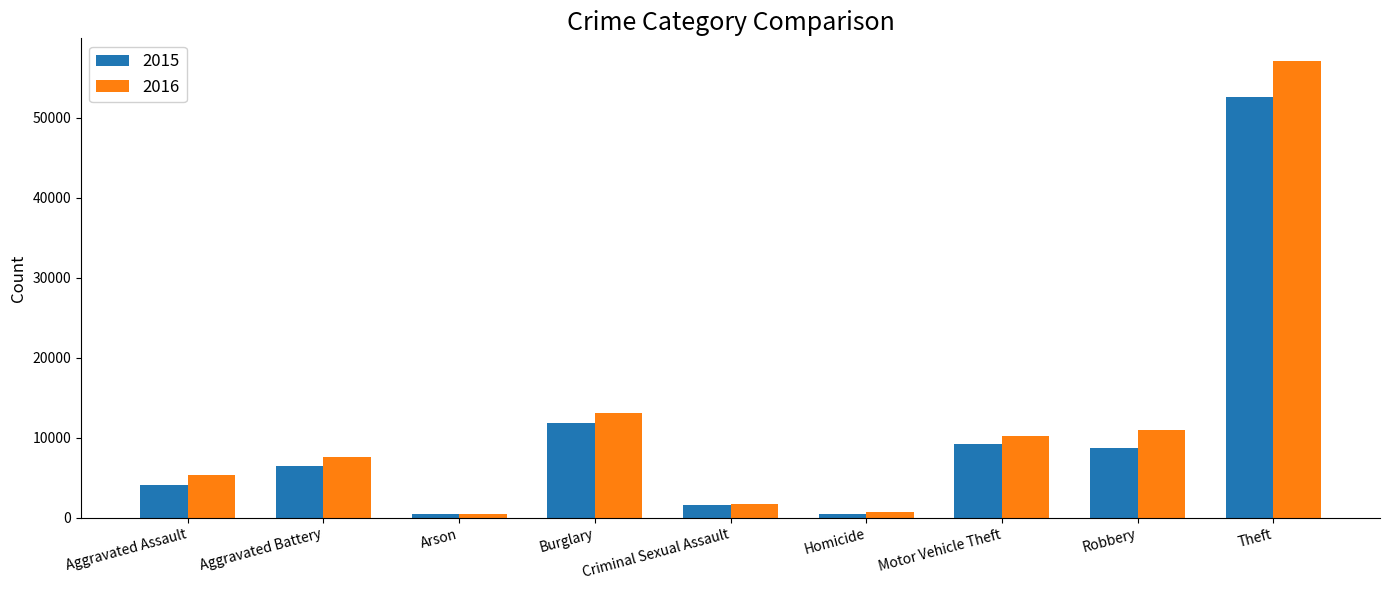

What is the total value across all series at Burglary?

24965